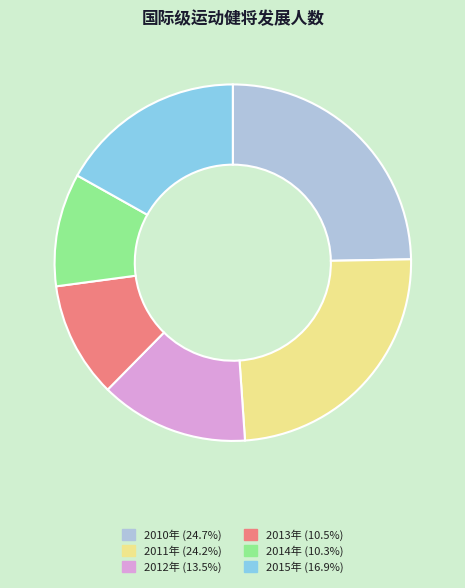

What is the ratio of the value at 2012年 to the value at 2011年?

0.6